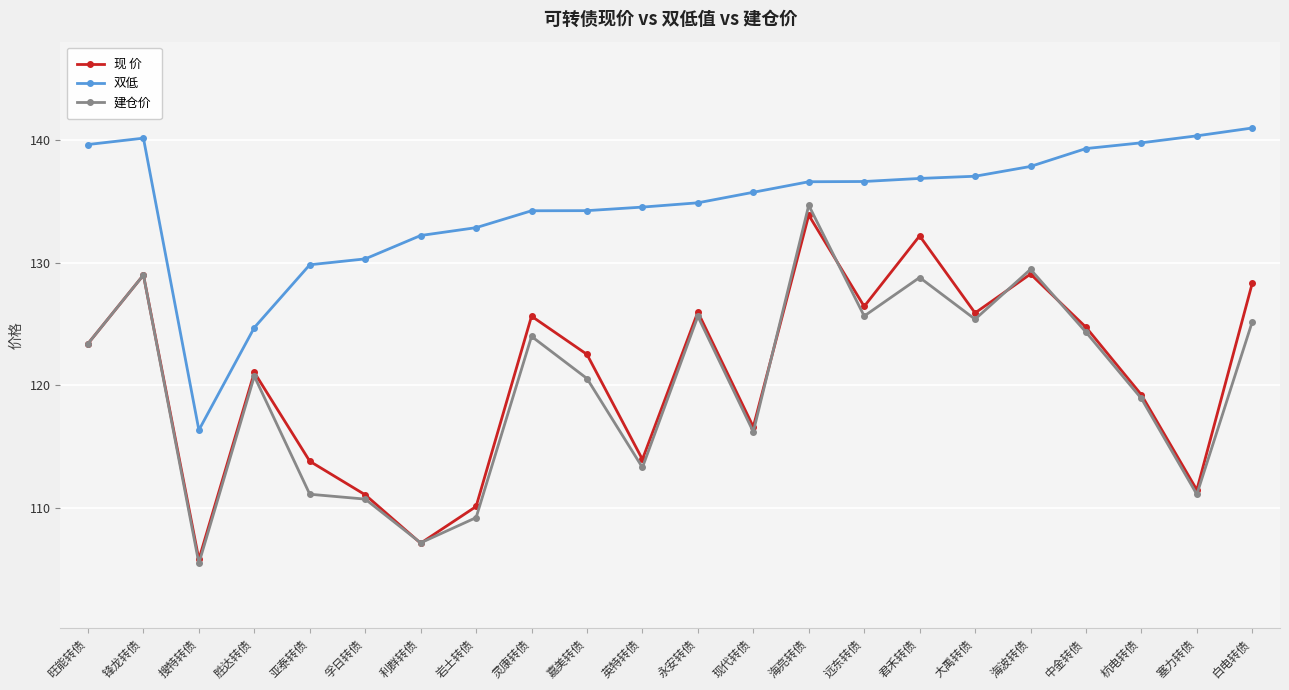

Rank the series at 亚泰转债 from highest to lowest value.

双低, 现 价, 建仓价